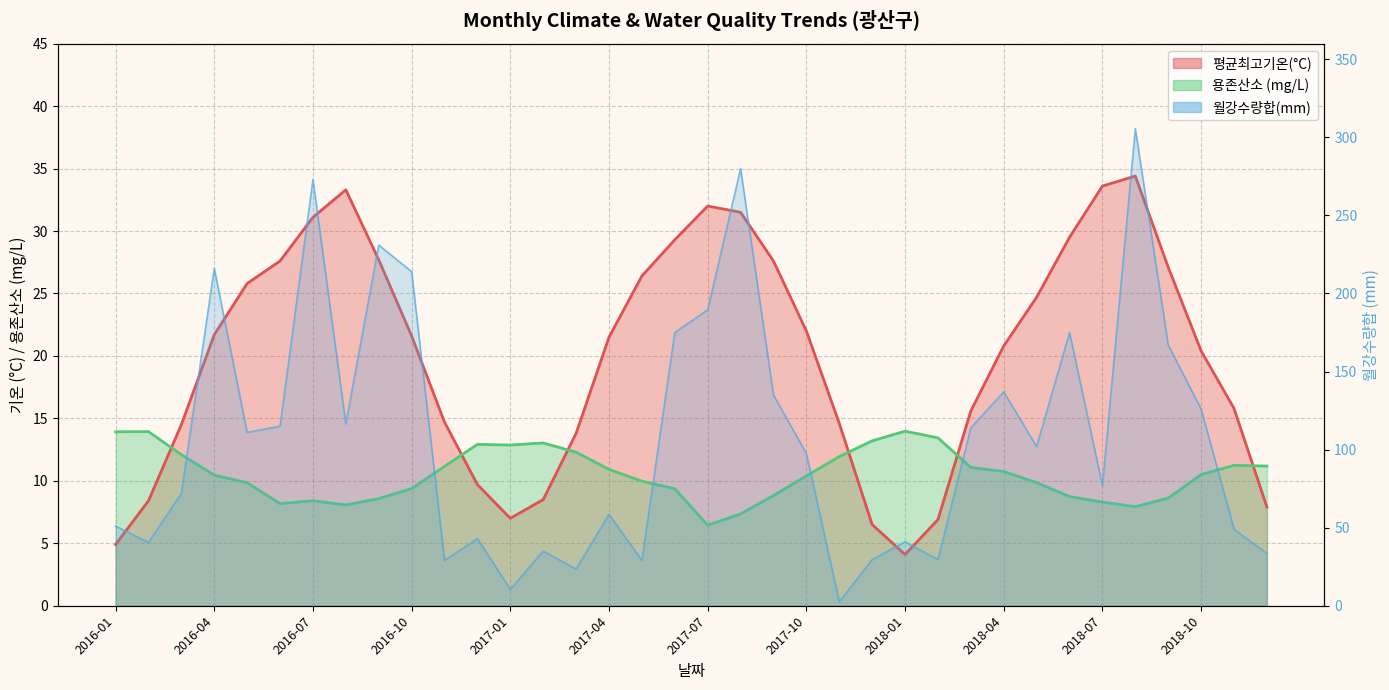

What is the difference between the 용존산소 values at 2018-10 and 2016-02?

3.4